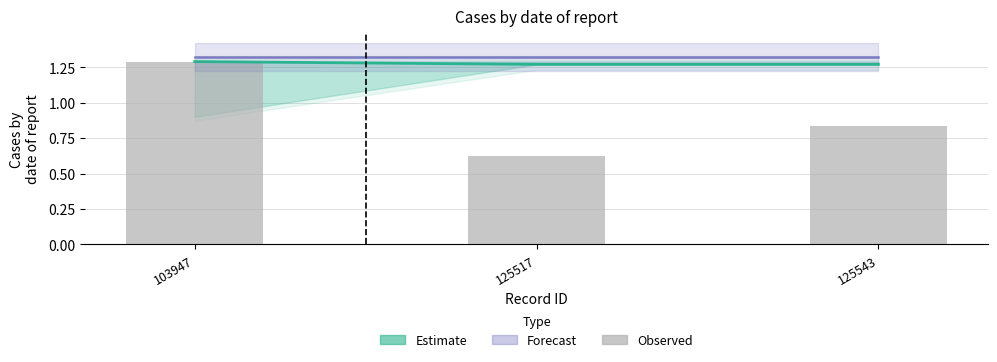

Which category has the lowest value in the Observed (normalised) series?

125517